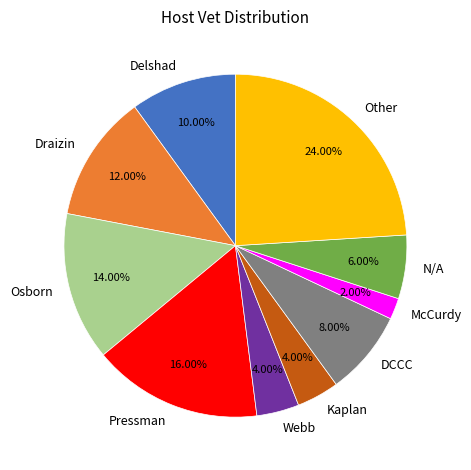

Count the number of slices in the pie.

10